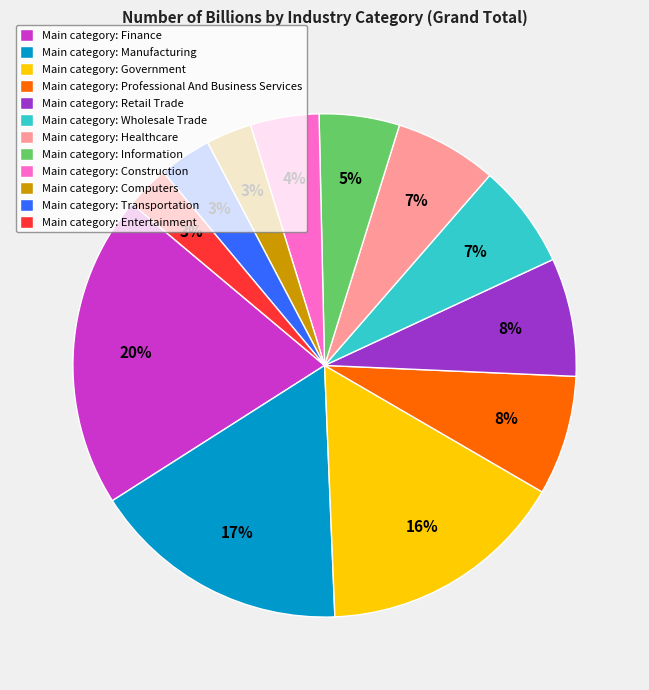

To the nearest percent, what portion does Main category: Manufacturing represent?

17%